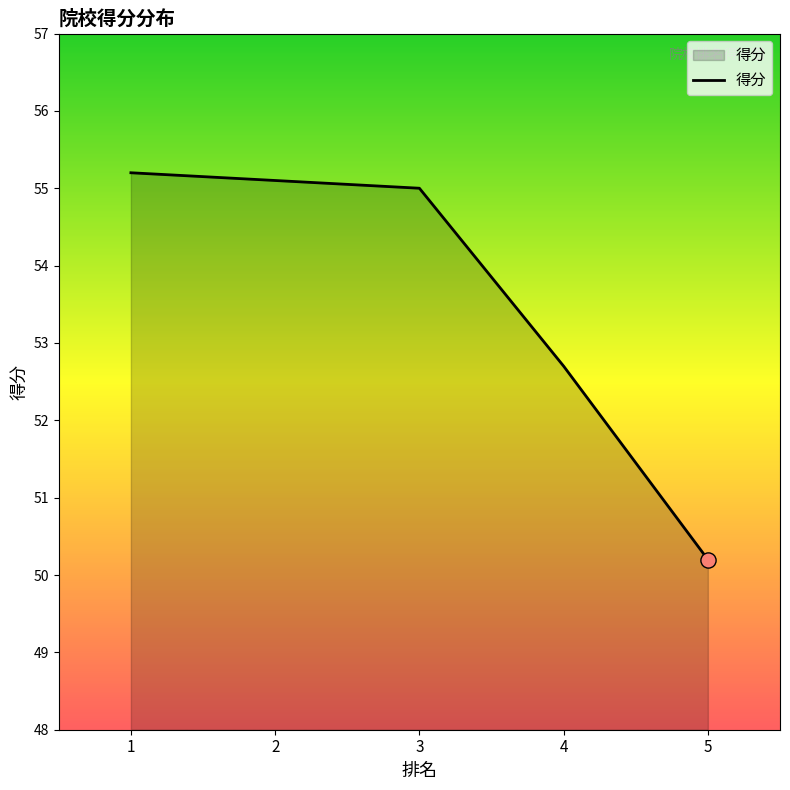

Which has a higher value, 3 or 1?

1